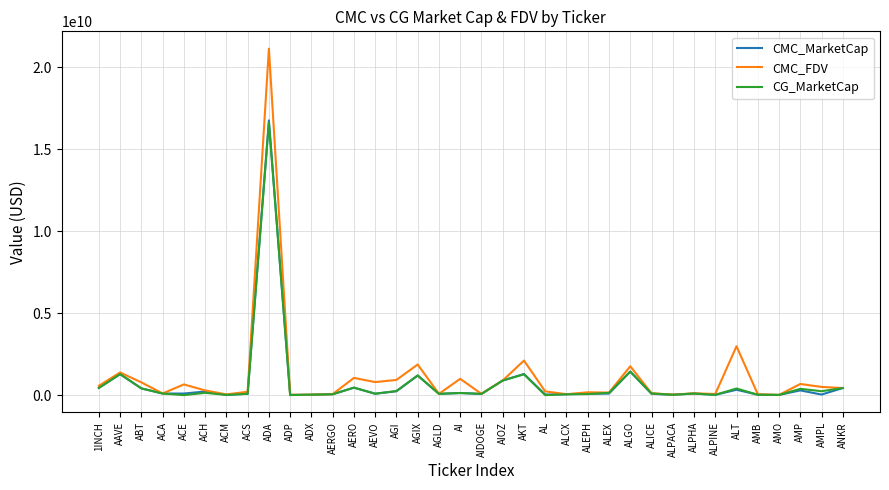

Which series has the widest spread of values?

CMC_FDV